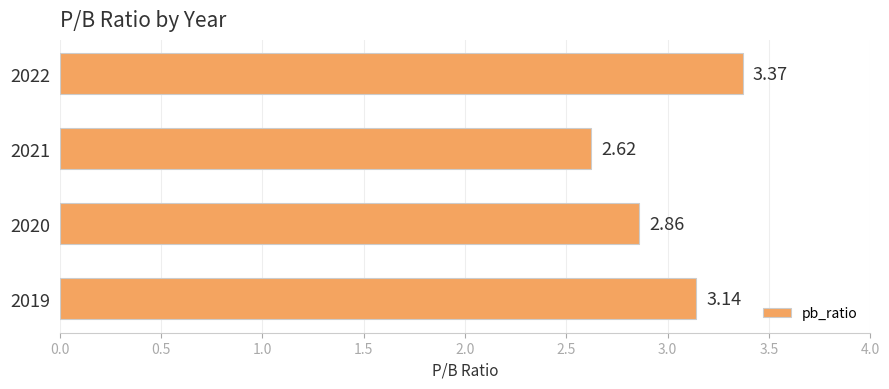

Approximately how many times larger is the value at 2021 compared to 2020?

0.9